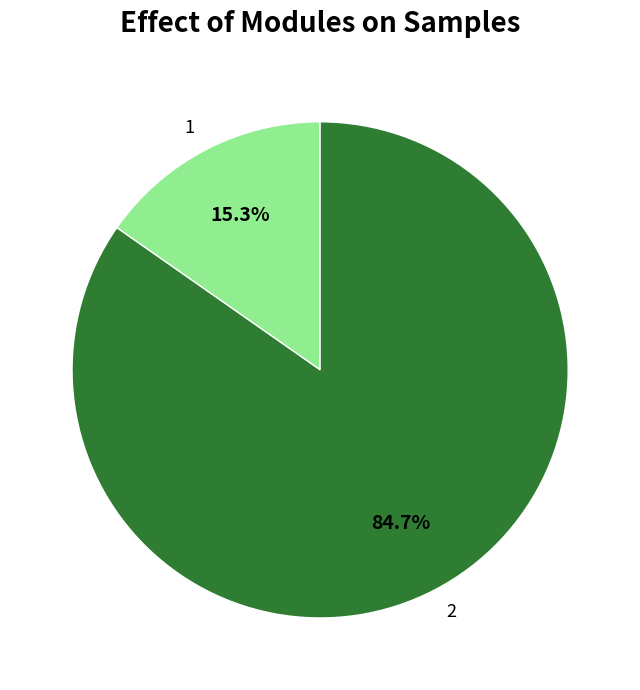

To the nearest percent, what percentage of the pie is 1?

15%